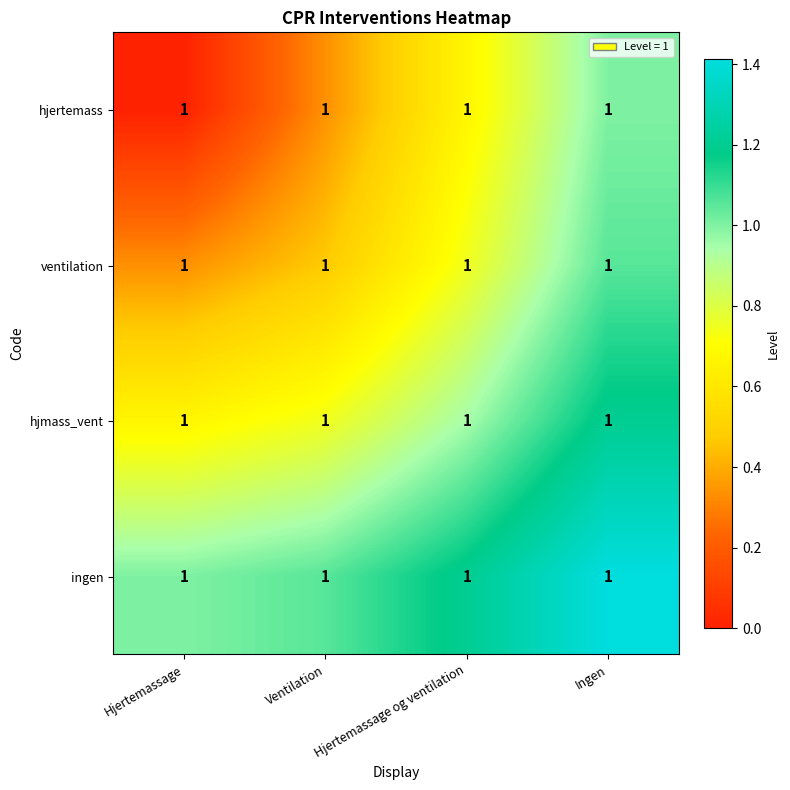

At Ventilation, list the series in order from smallest to largest.

hjertemass, ventilation, hjmass_vent, ingen